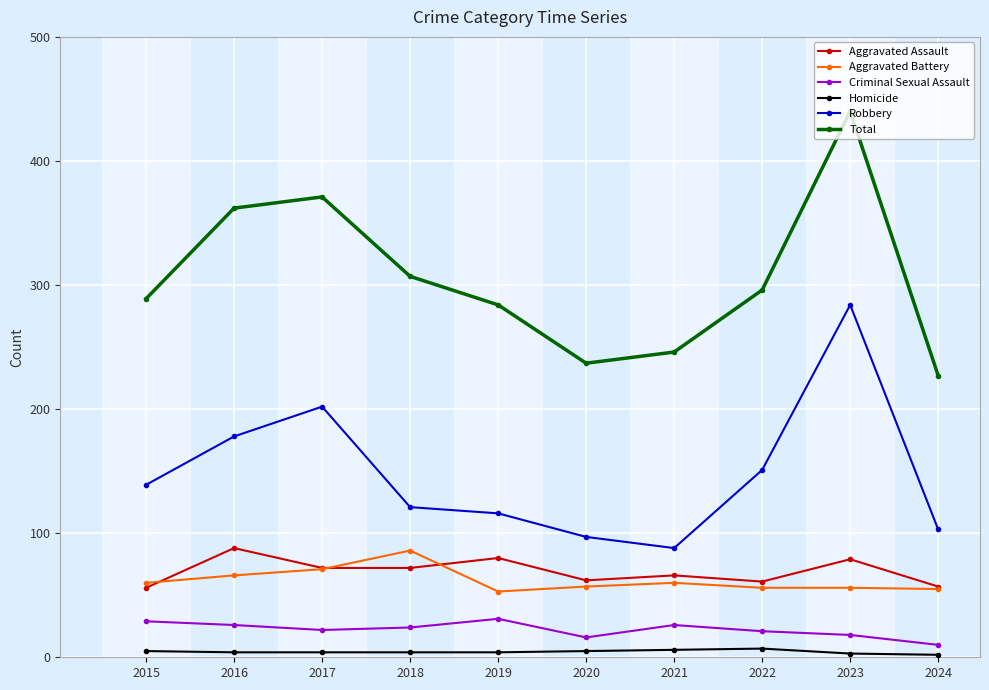

What is the difference between the second highest and minimum values in the Total series?

144